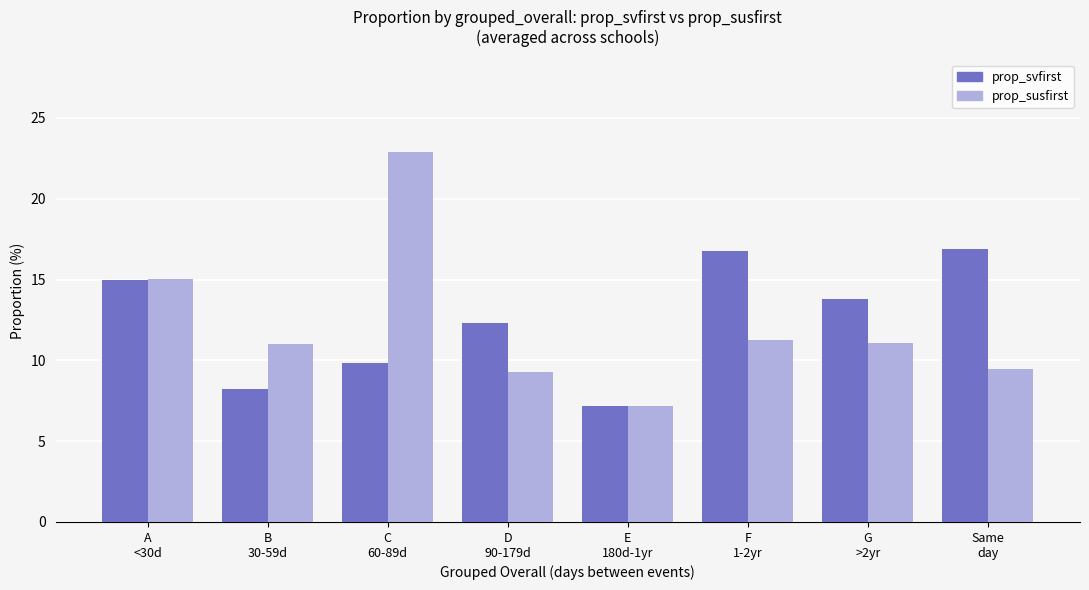

What is the greatest value displayed?

22.9